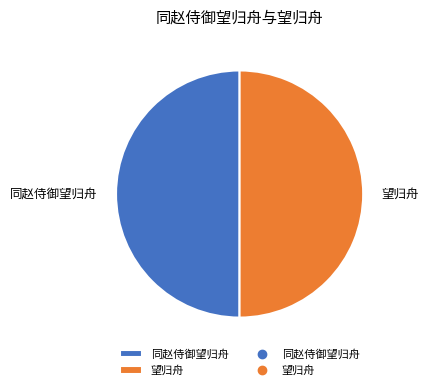

Approximately how many times larger is the value at 望归舟 compared to 同赵侍御望归舟?

1.0